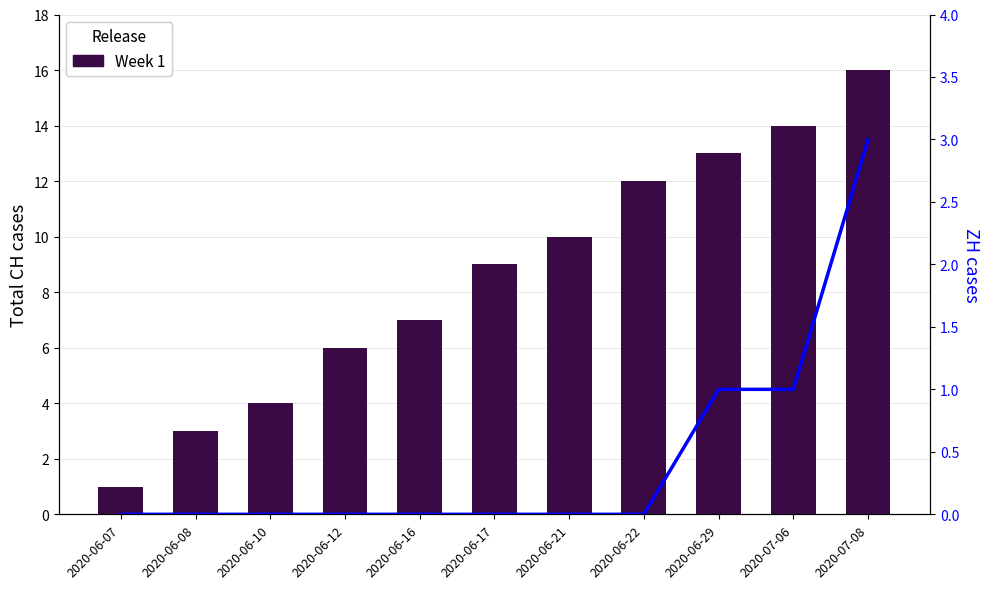

Is the value of ZH cases at 2020-06-10 greater than the value of Week 1 at 2020-07-06?

No